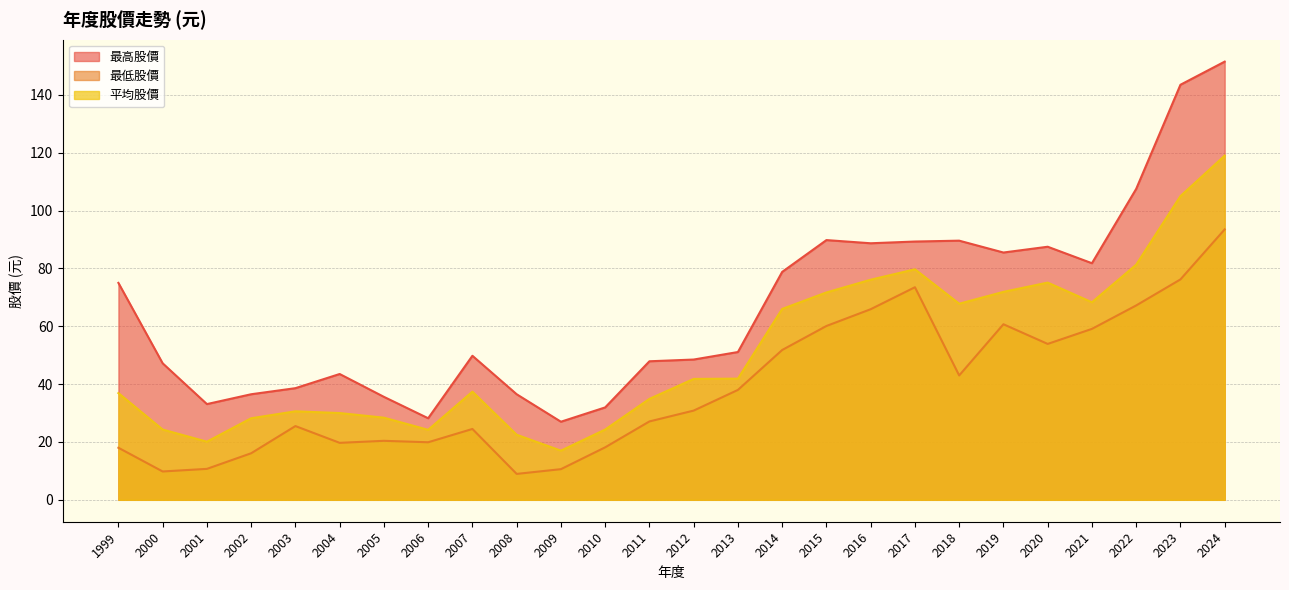

Reading right to left, extract all data points from this chart.

最高股價: 2024=151.5	2023=143.5	2022=107.5	2021=81.8	2020=87.5	2019=85.5	2018=89.6	2017=89.3	2016=88.7	2015=89.8	2014=78.8	2013=51.1	2012=48.5	2011=47.9	2010=31.9	2009=27.0	2008=36.5	2007=49.8	2006=28.2	2005=35.6	2004=43.5	2003=38.6	2002=36.5	2001=33.1	2000=47.2	1999=75.0
最低股價: 2024=93.5	2023=76.2	2022=67.2	2021=59.1	2020=53.9	2019=60.7	2018=43.0	2017=73.5	2016=65.9	2015=60.1	2014=51.8	2013=38.0	2012=30.9	2011=27.1	2010=18.1	2009=10.6	2008=9.0	2007=24.5	2006=19.9	2005=20.4	2004=19.7	2003=25.5	2002=16.1	2001=10.7	2000=9.8	1999=18.0
平均股價: 2024=119.0	2023=105.0	2022=81.3	2021=68.3	2020=75.1	2019=71.9	2018=67.8	2017=79.7	2016=76.1	2015=71.7	2014=66.0	2013=41.9	2012=41.8	2011=34.9	2010=24.3	2009=17.0	2008=22.5	2007=37.4	2006=24.2	2005=28.4	2004=30.0	2003=30.6	2002=28.2	2001=20.1	2000=24.3	1999=36.9